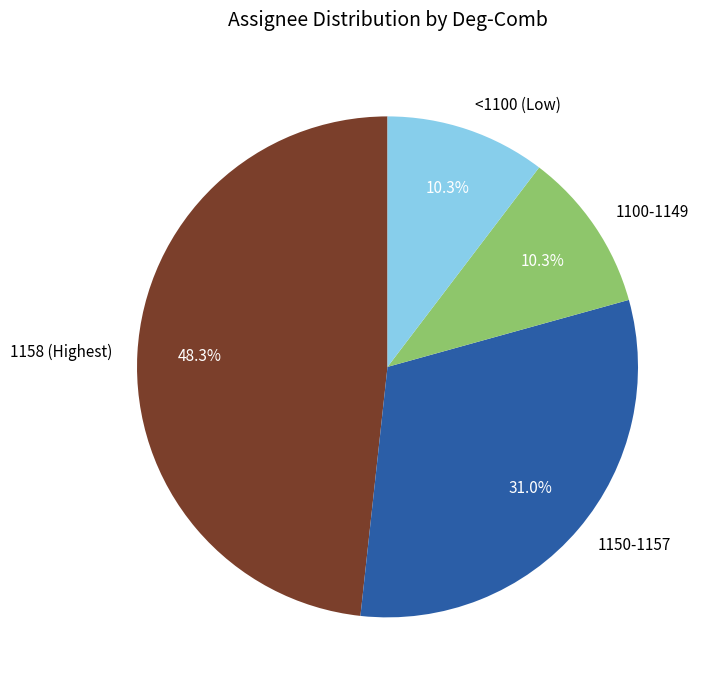

How much of the chart is everything except <1100 (Low)?

89.7%